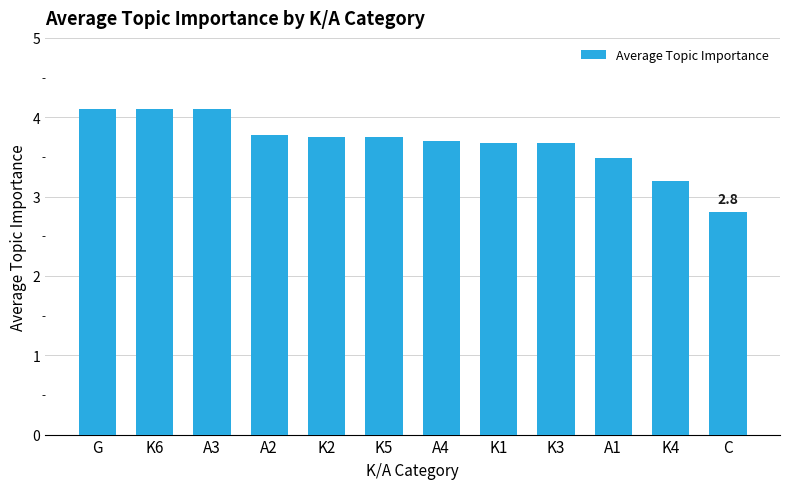

What position from the left is A4?

7